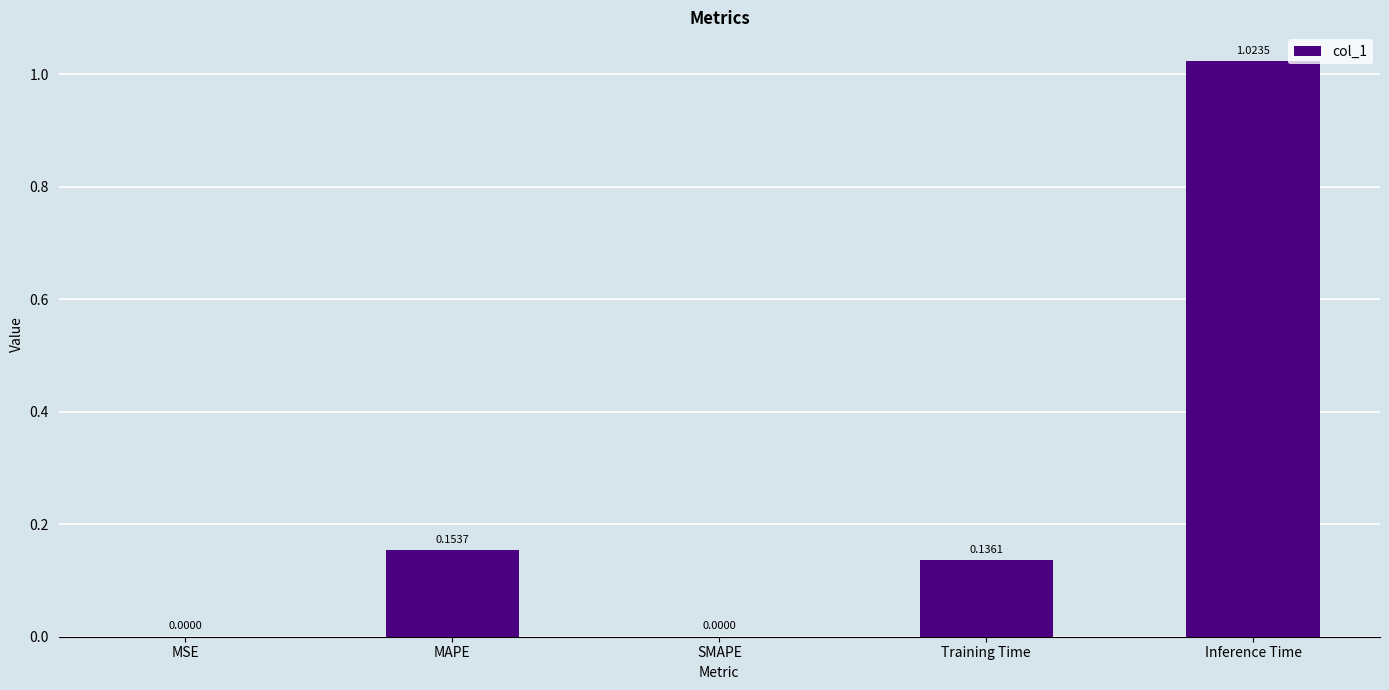

What is the sum of the values at MAPE and Inference Time?

1.2